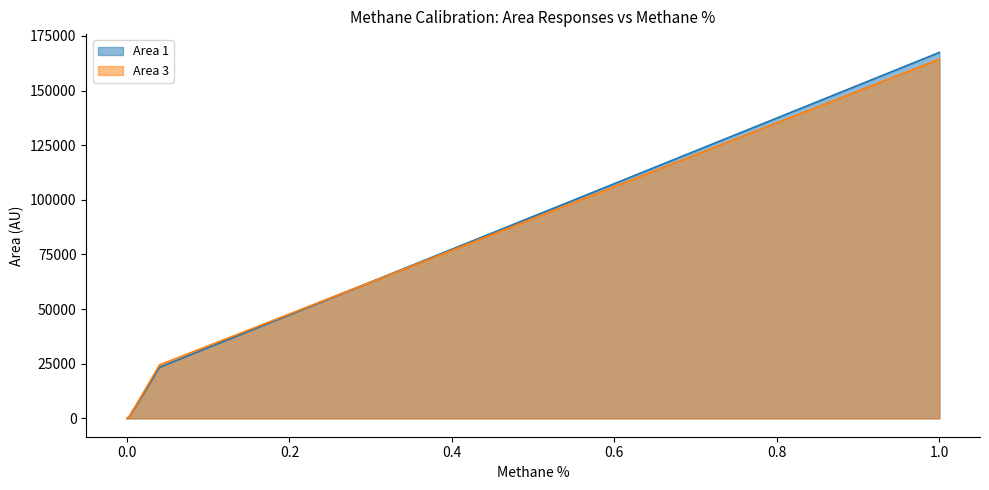

What position from the left is 0.008006802239070361?

5